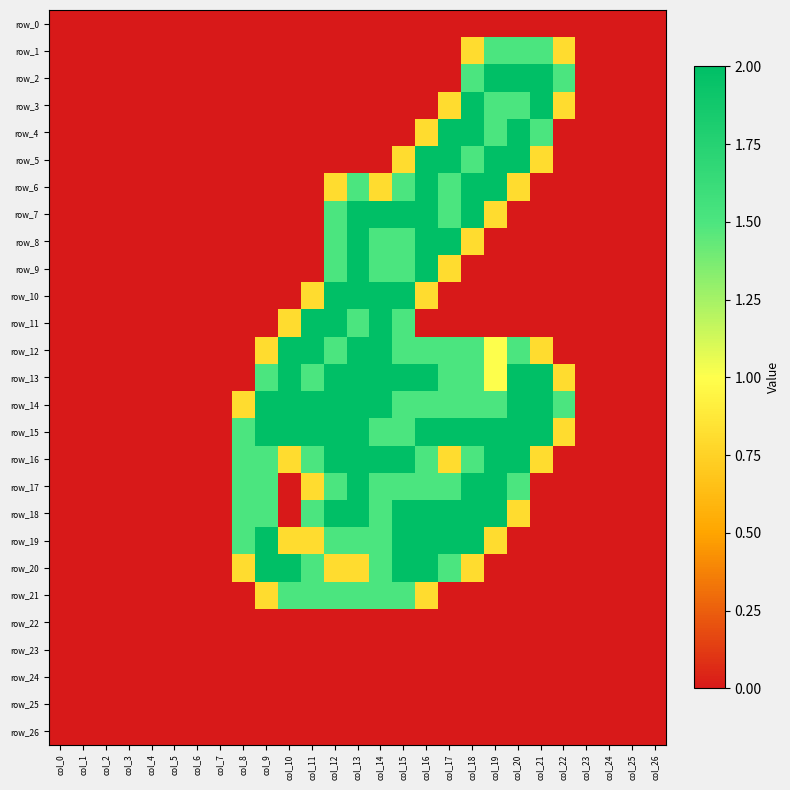

Which has a higher value, col_12 or col_18?

col_12